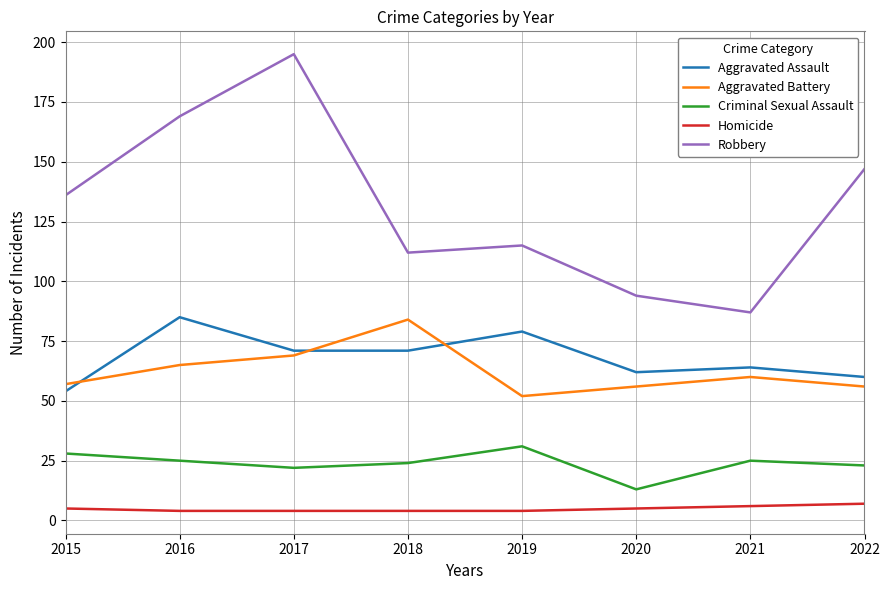

What value does the Criminal Sexual Assault series have at 2022, to the nearest 5?

25